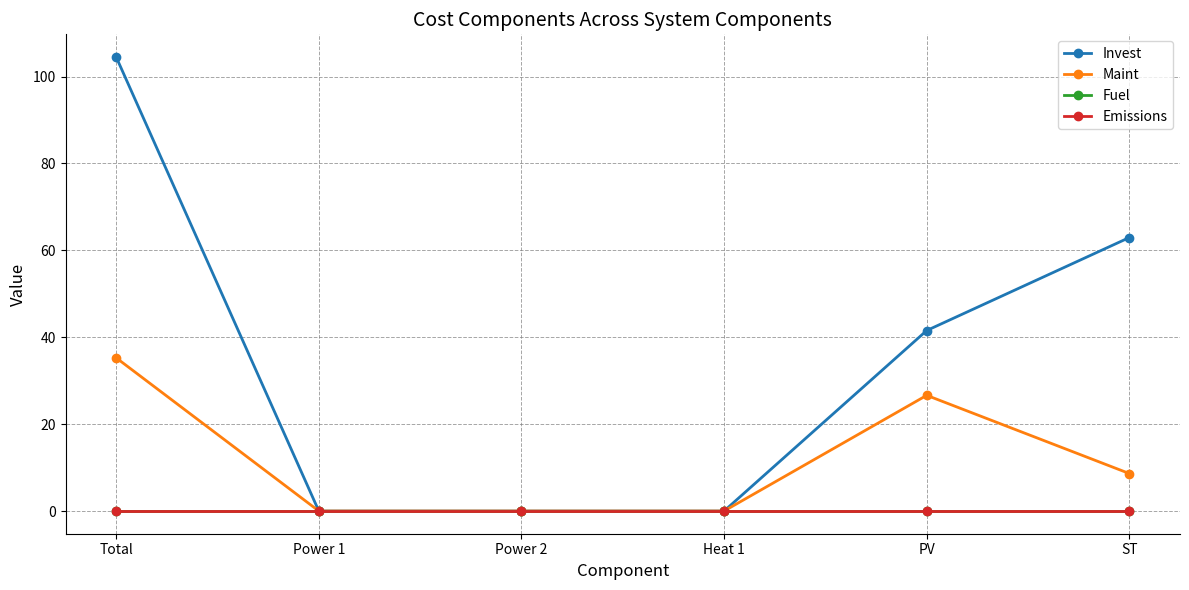

Does the chart have visible grid lines?

Yes